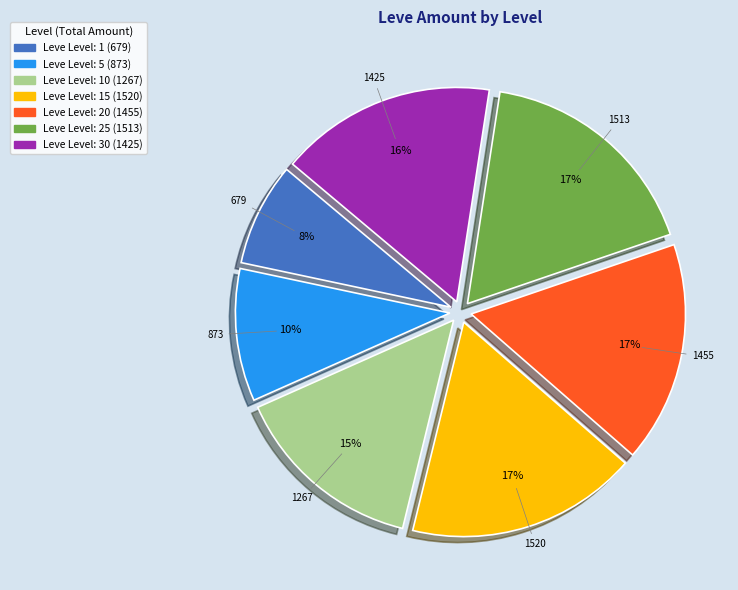

Does any single category account for the majority?

No